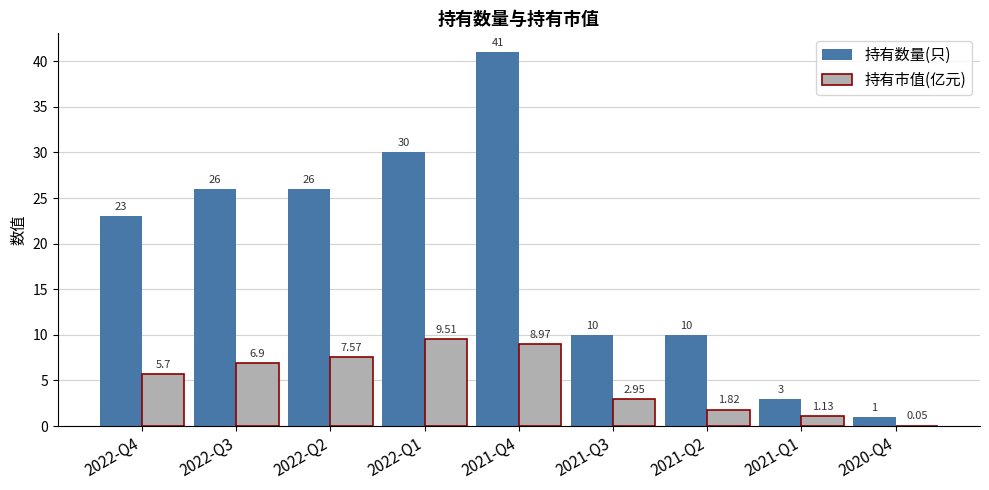

What is the spread (max minus min) of values at 2022-Q1?

20.5